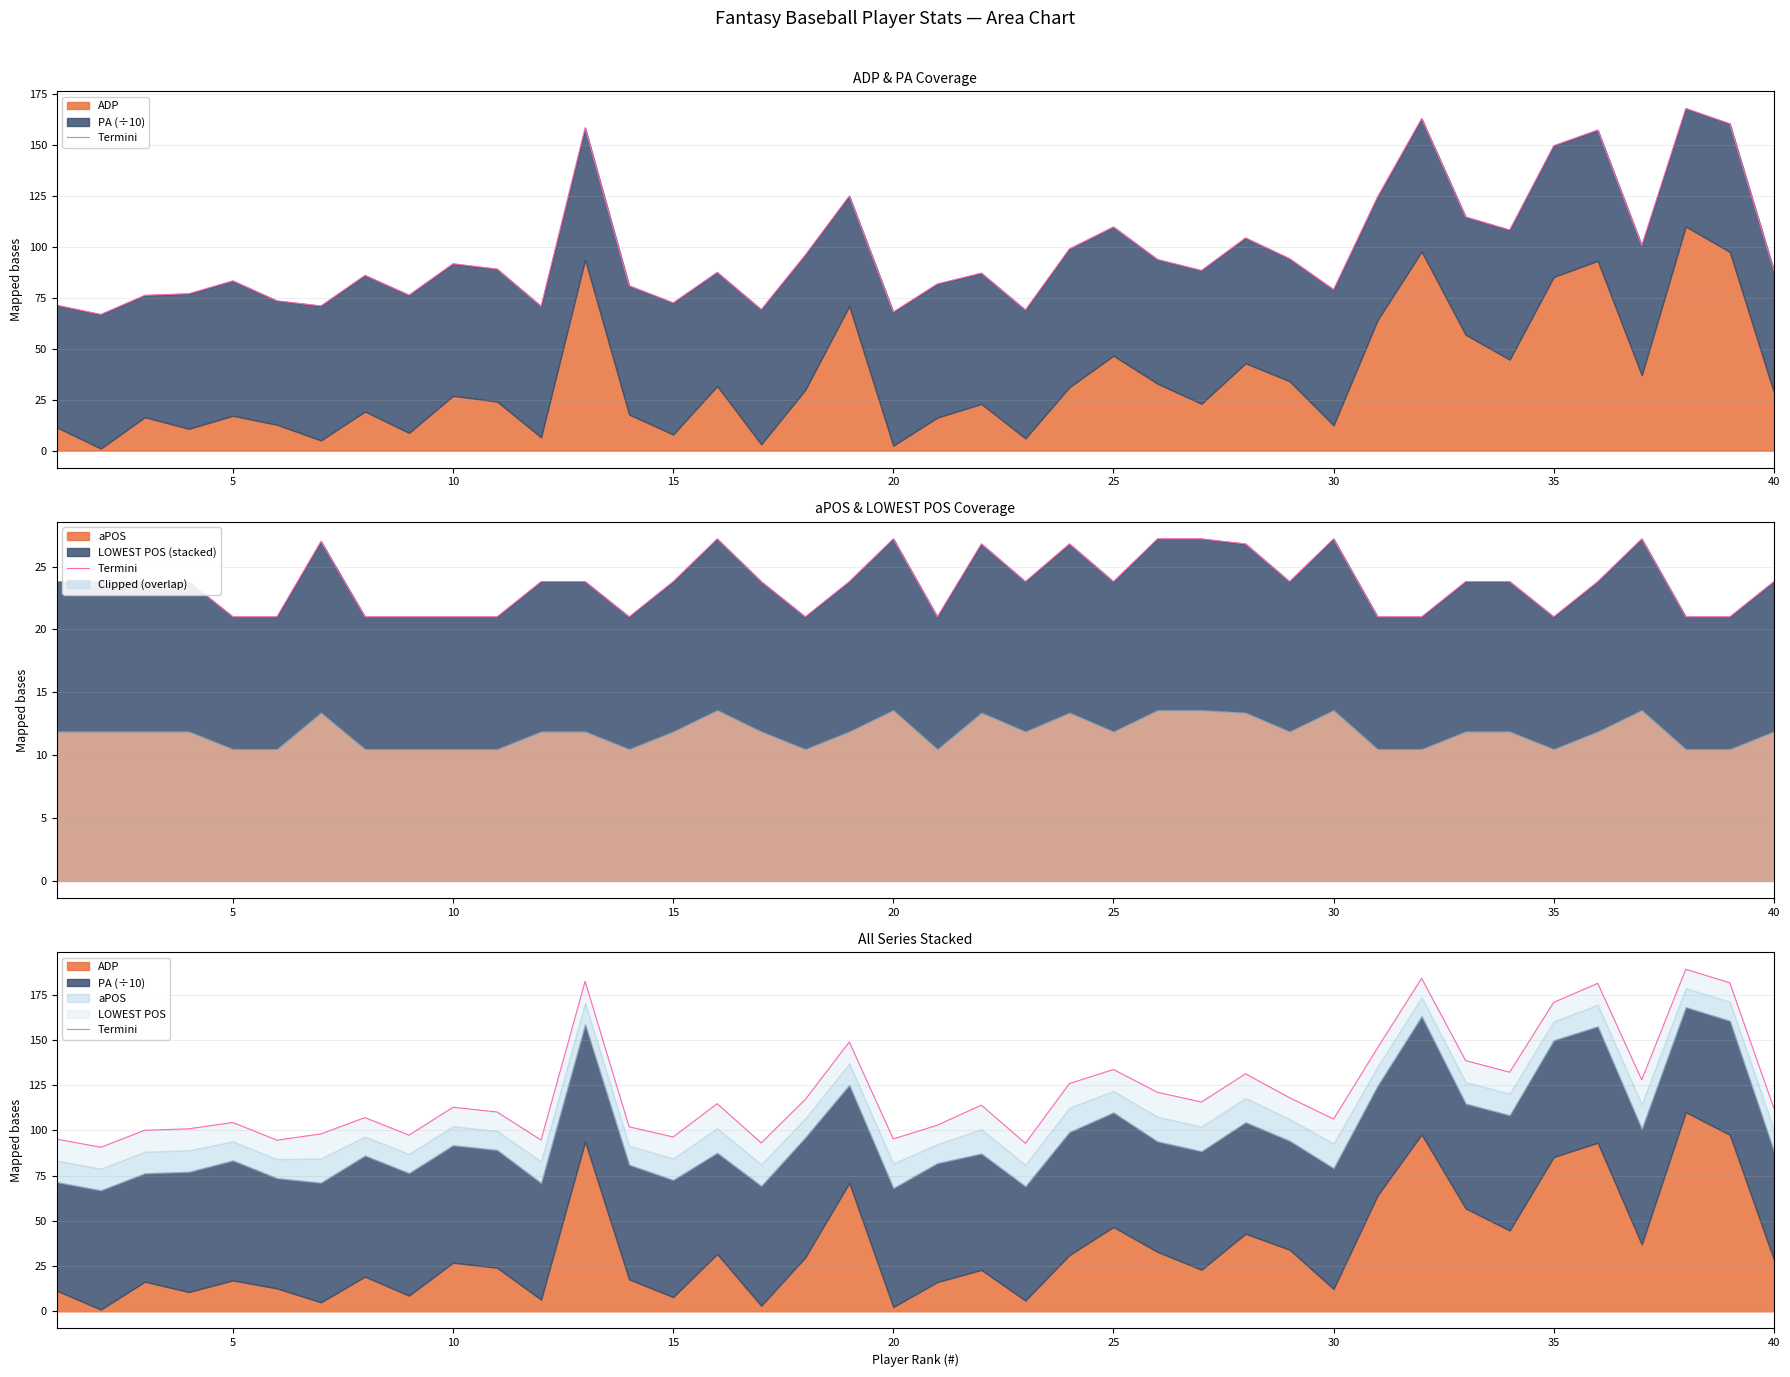

What is the greatest value displayed?

189.1